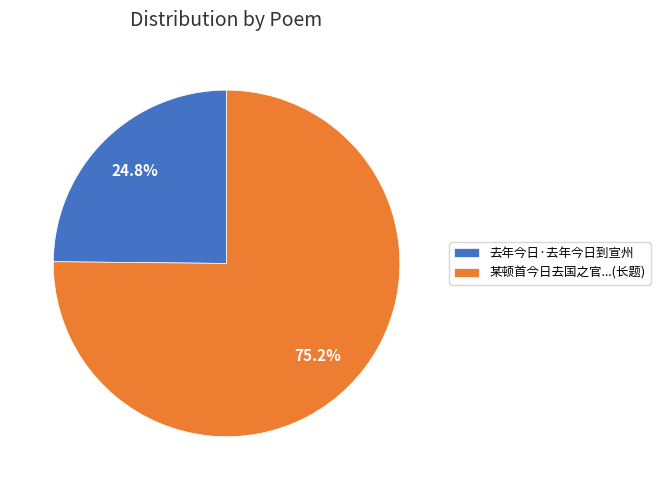

True or false: 去年今日·去年今日到宣州 accounts for 35% of the total.

False